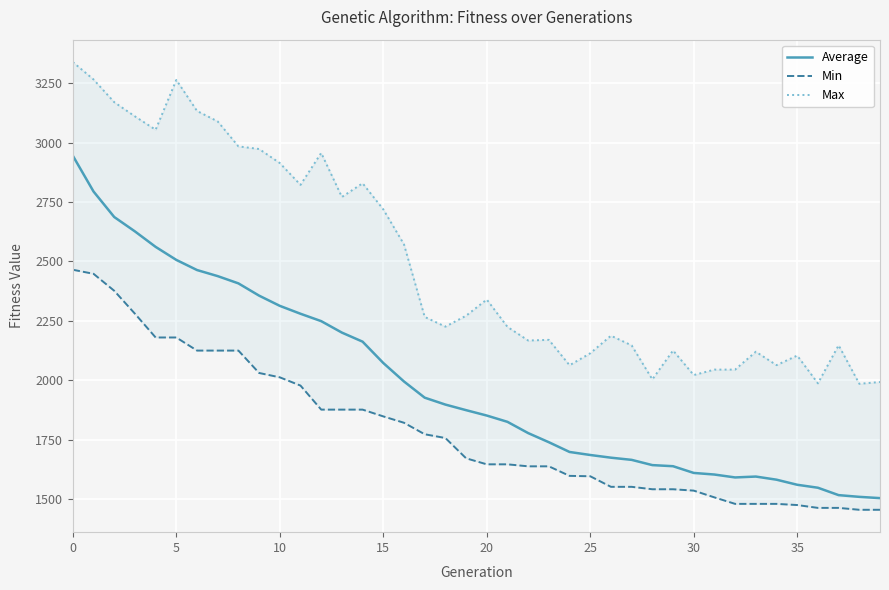

Is it true that Min equals 1550.7 at 26?

True